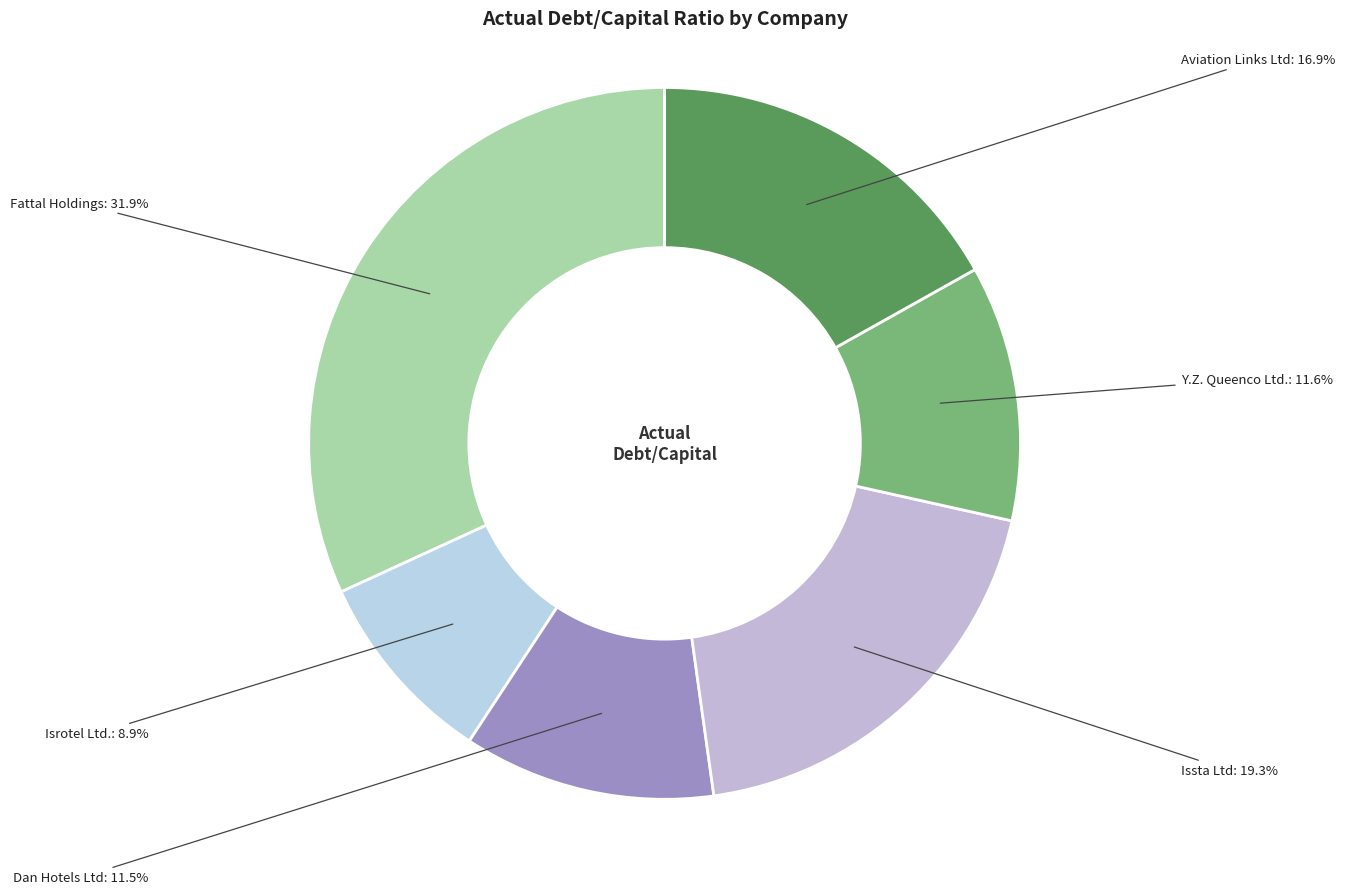

How many segments does this pie chart have?

6